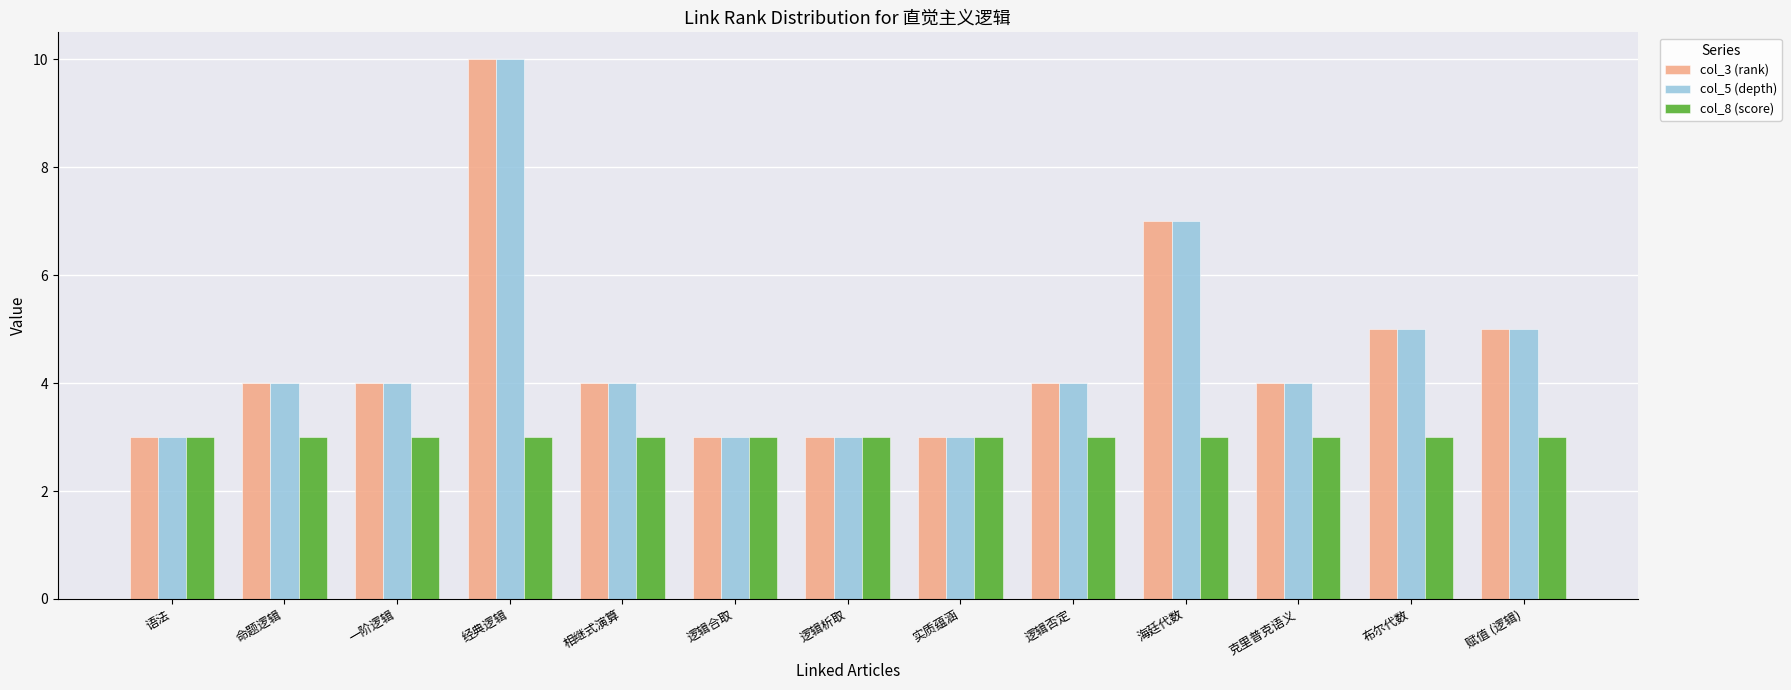

What is the sum of all col_8 (score) values?

39